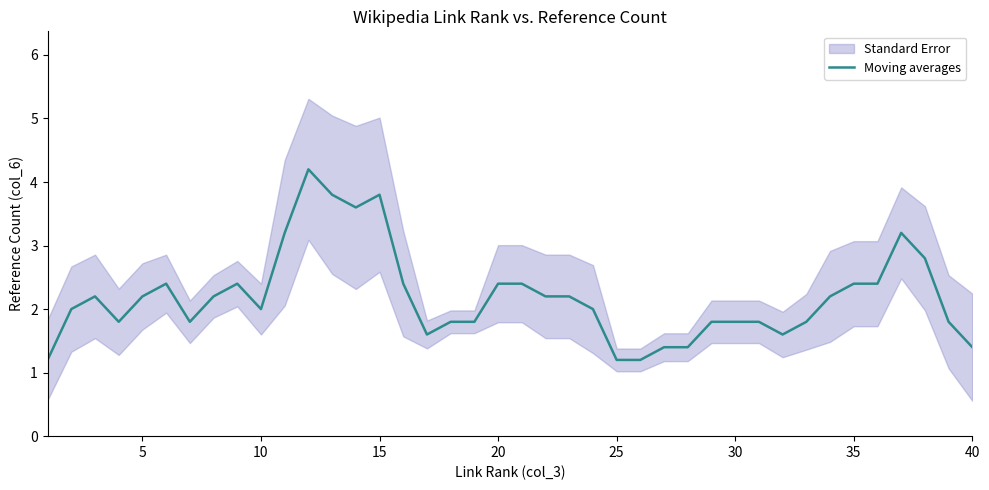

Is it true that Moving averages equals 1.2 at 25?

True